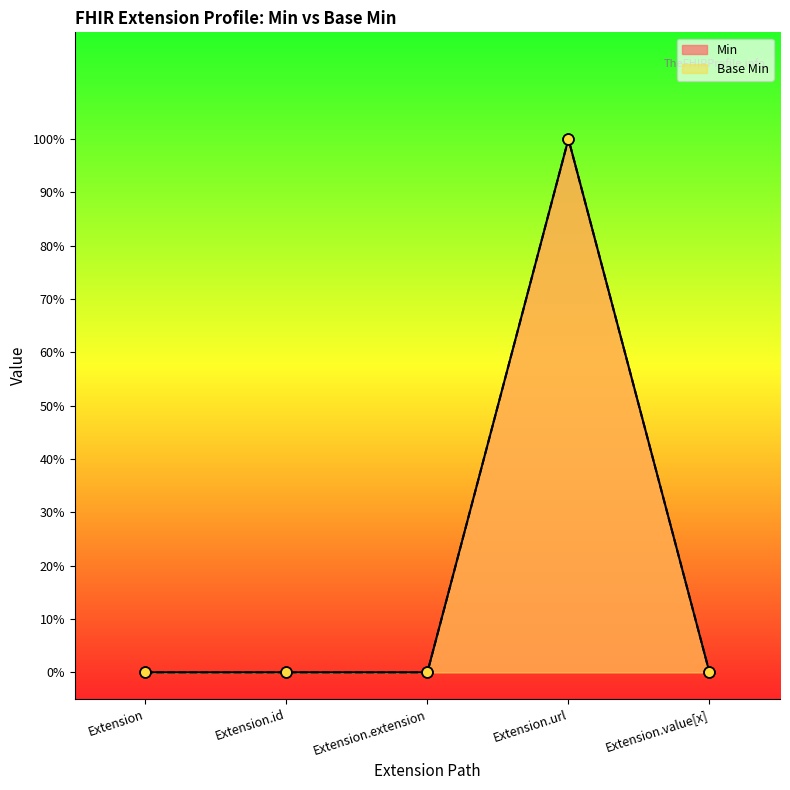

At which category is the sum across all series the highest?

Extension.url